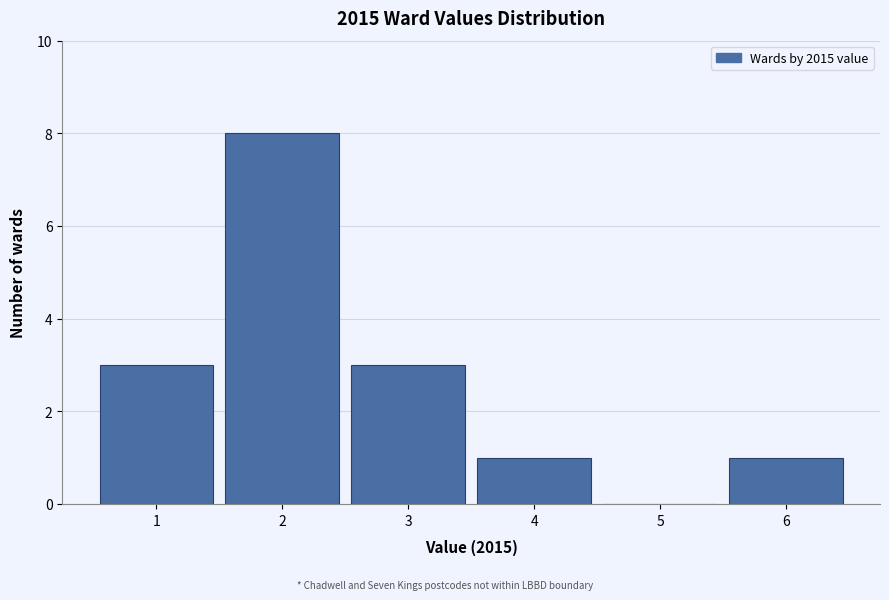

Reading left to right, extract all data points from this chart.

1=3	2=8	3=3	4=1	5=0	6=1